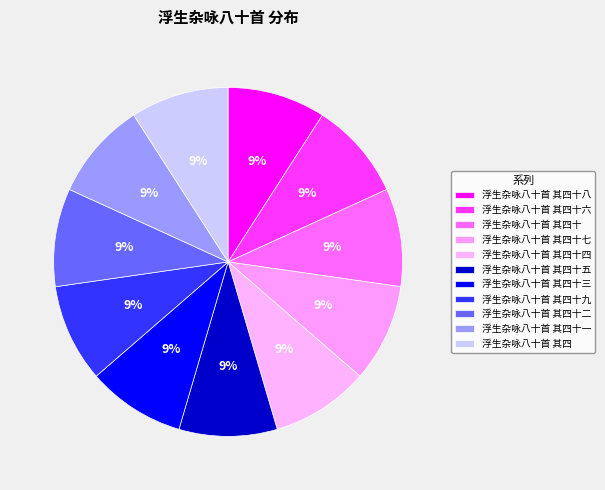

Is there a majority slice in this chart?

No